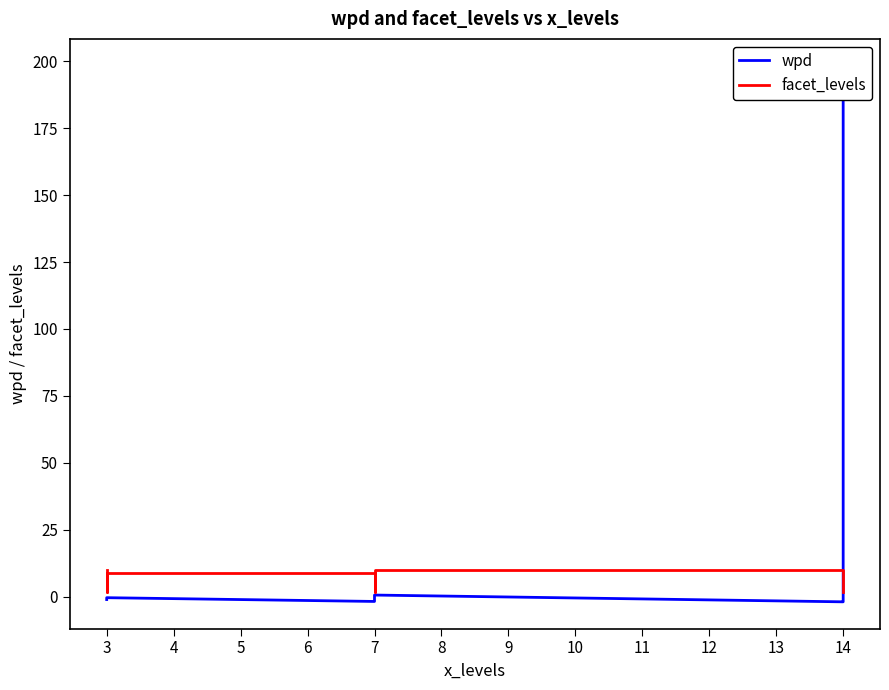

At how many categories does at least one series exceed 45?

1